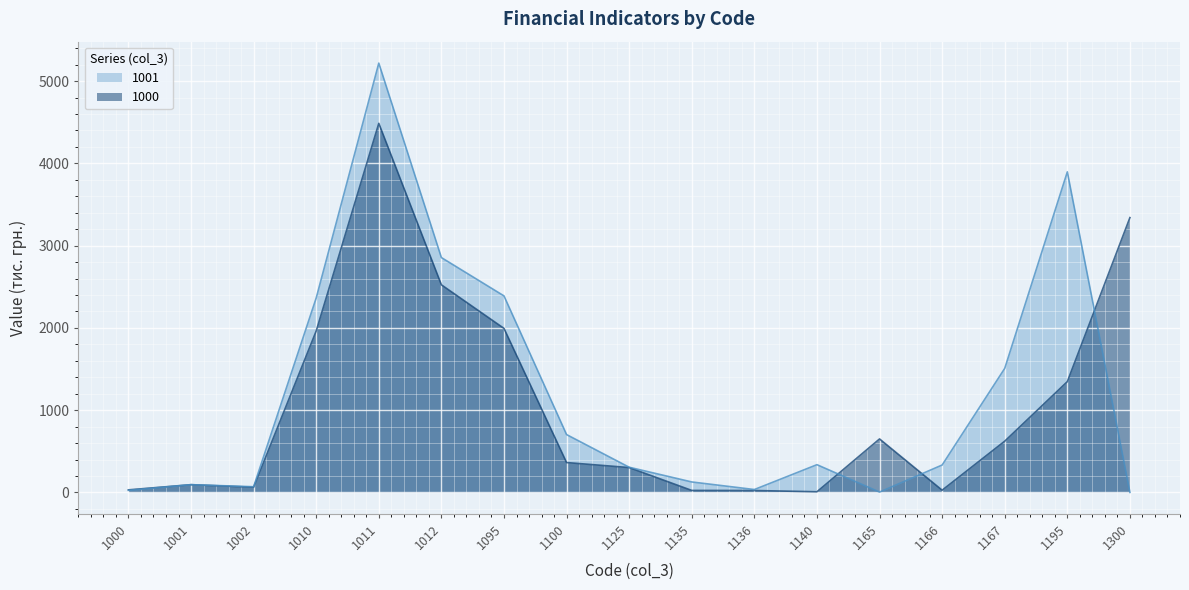

Is the value of 1000 at 1167 greater than the value of 1001 at 1195?

No